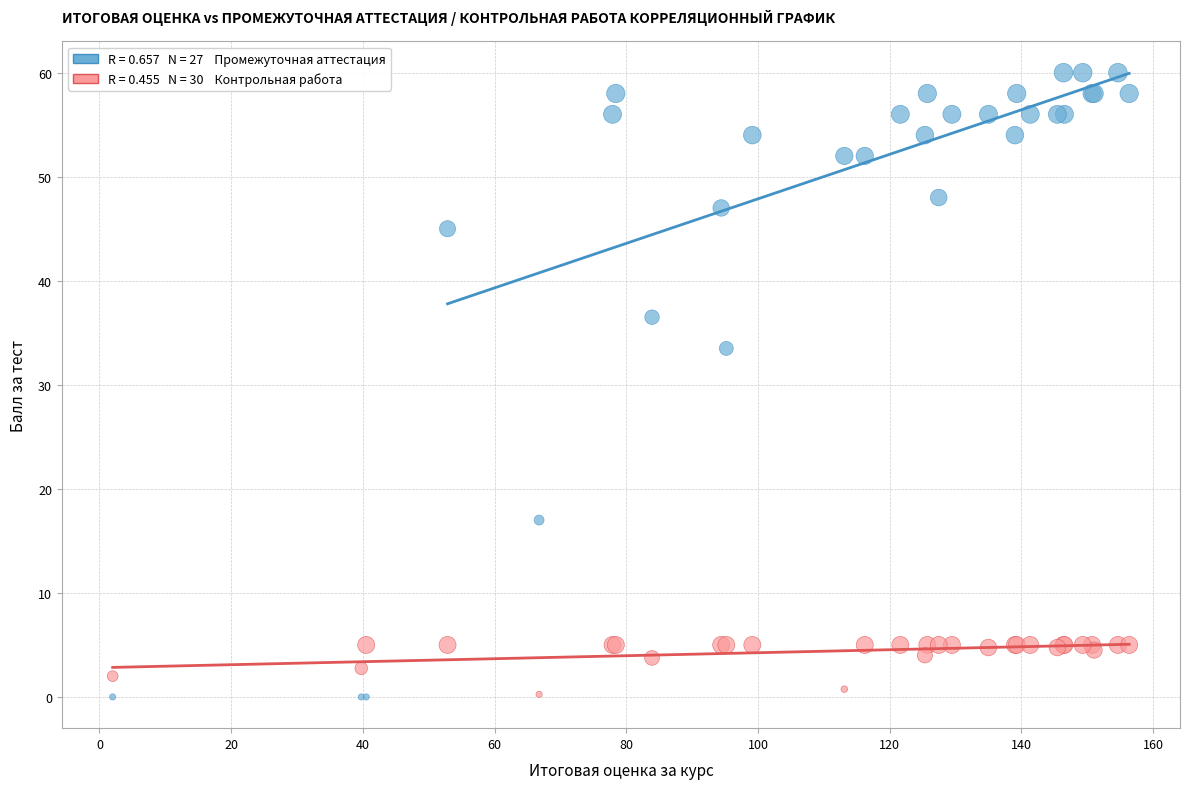

Across all series, what Y value is closest to 30?

33.5